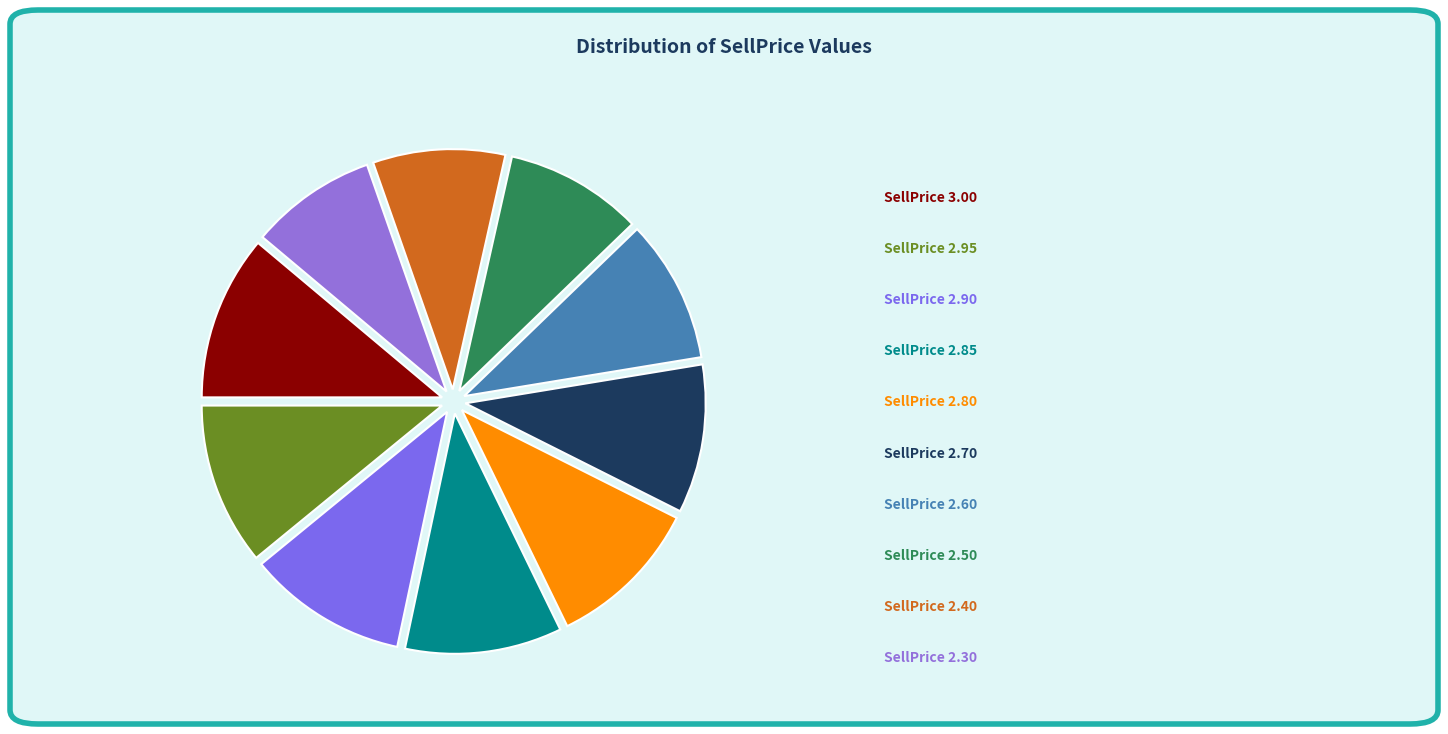

Count the number of slices in the pie.

10